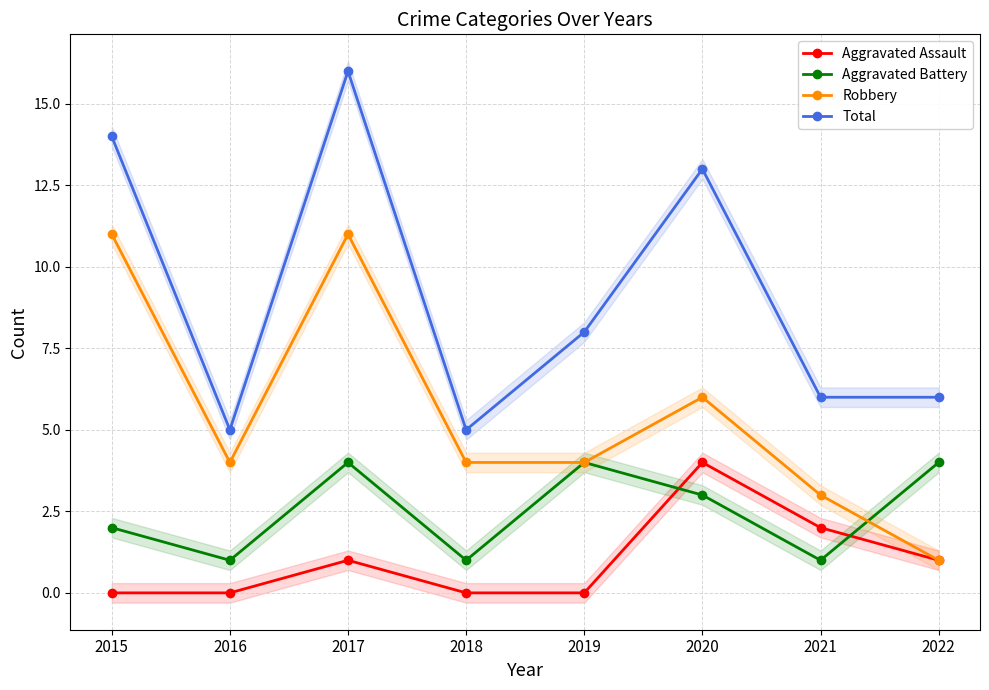

Is the value of Aggravated Assault at 2016 greater than the value of Robbery at 2018?

No